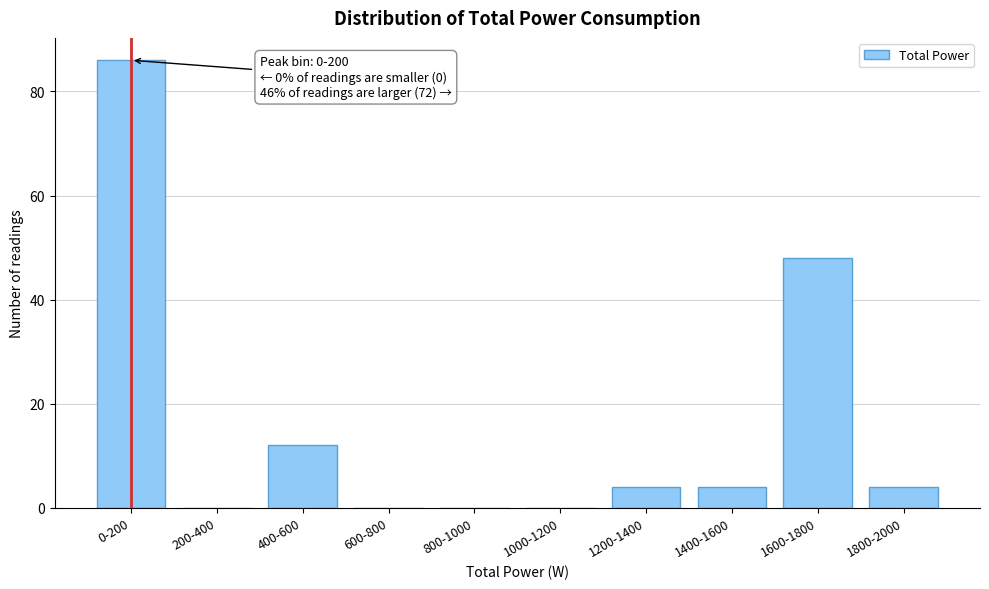

Reading right to left, what are all the values shown in this chart?

1800-2000=4	1600-1800=48	1400-1600=4	1200-1400=4	1000-1200=0	800-1000=0	600-800=0	400-600=12	200-400=0	0-200=86